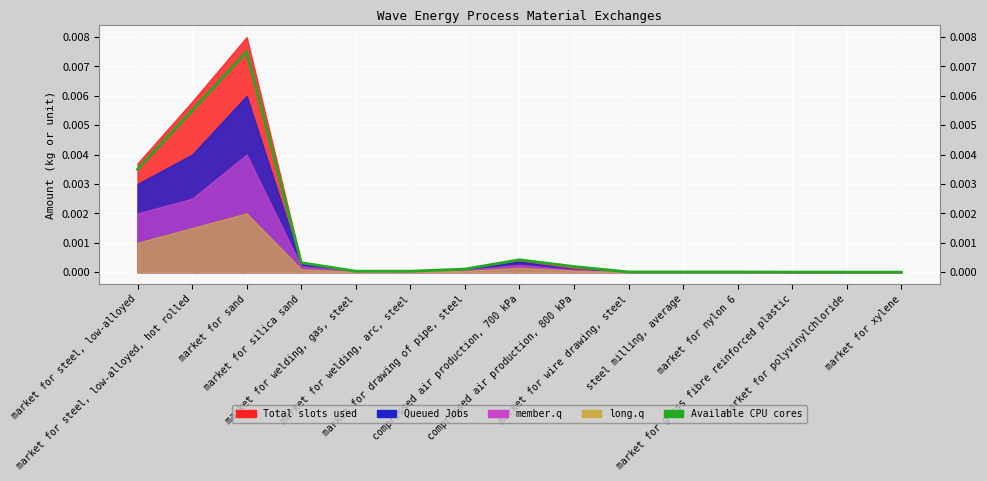

How many data points does each series have?

15